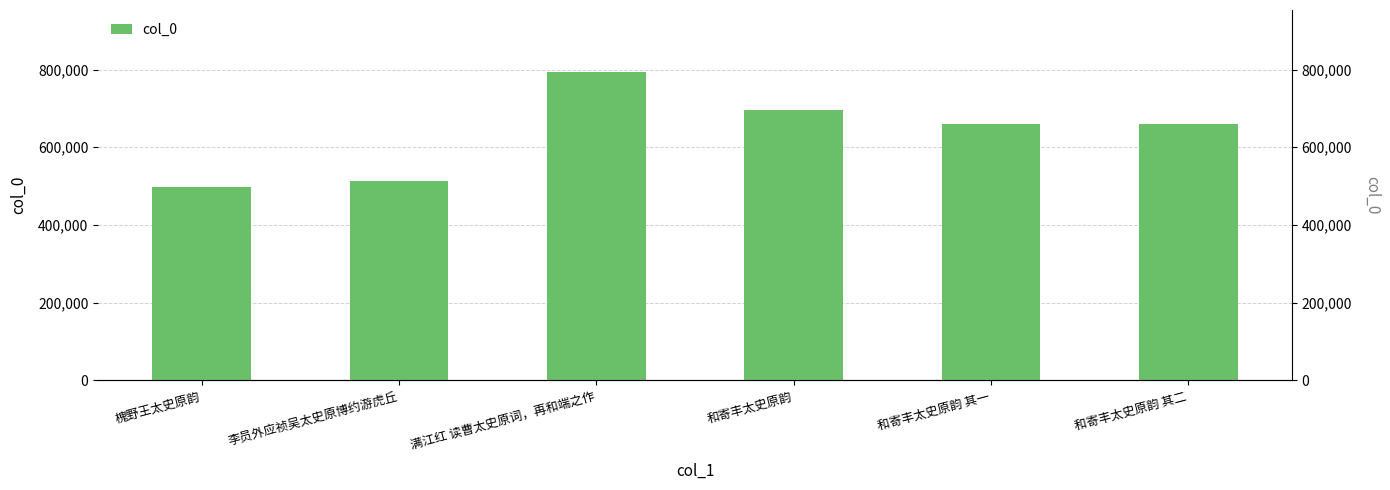

The chart shows a value of 659597 at 和寄丰太史原韵 其二. True or false?

True